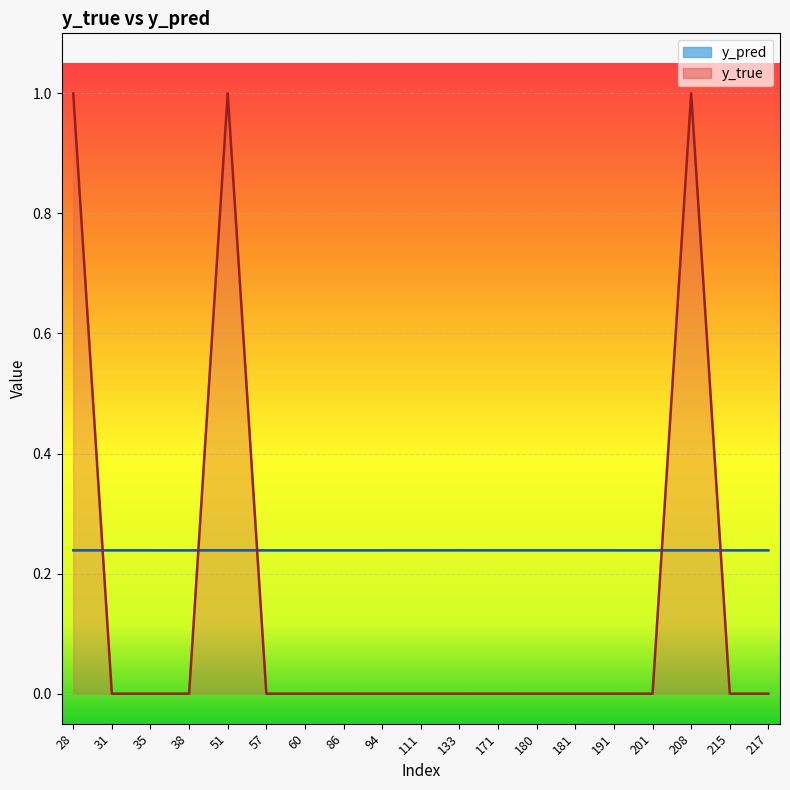

True or false: y_true has a value of 0.5 at 181.

False